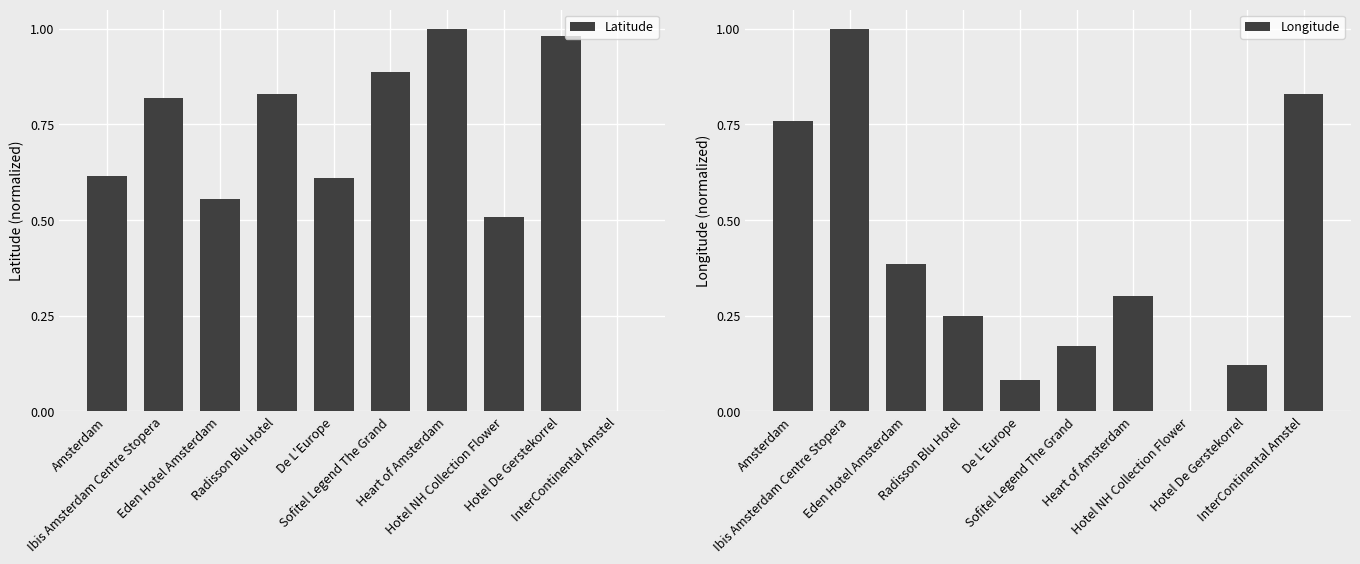

How many values in Longitude are above zero?

9